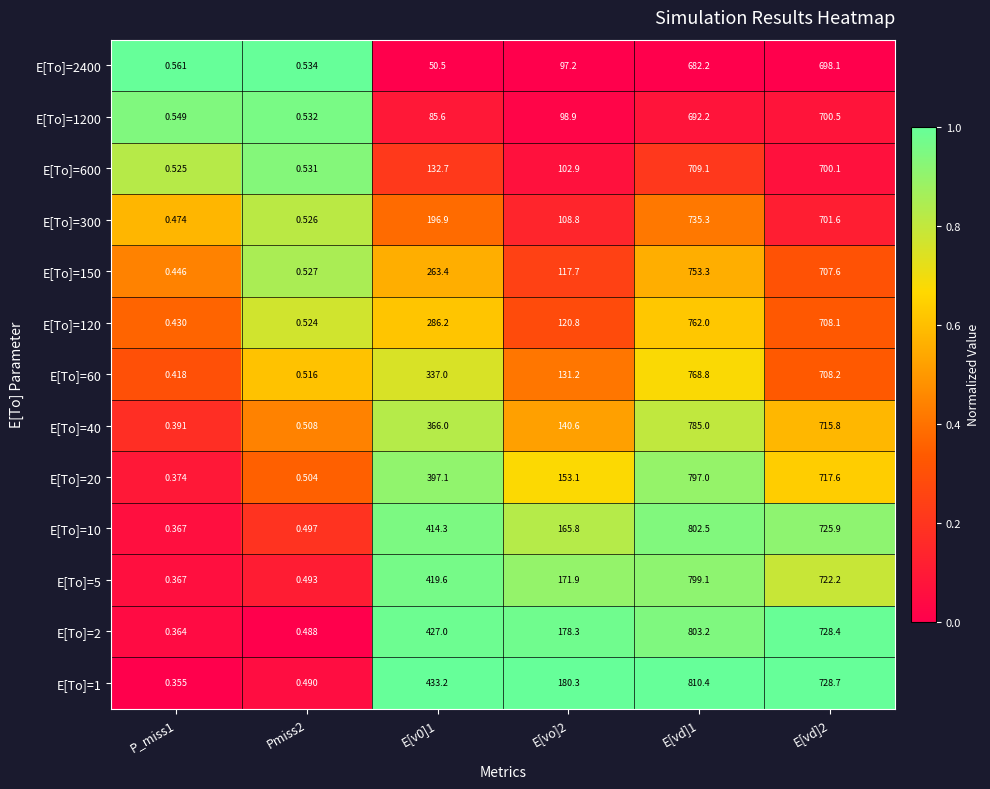

Is the value of E[To]=60 at E[vo]2 greater than the value of E[To]=10 at E[v0]1?

No